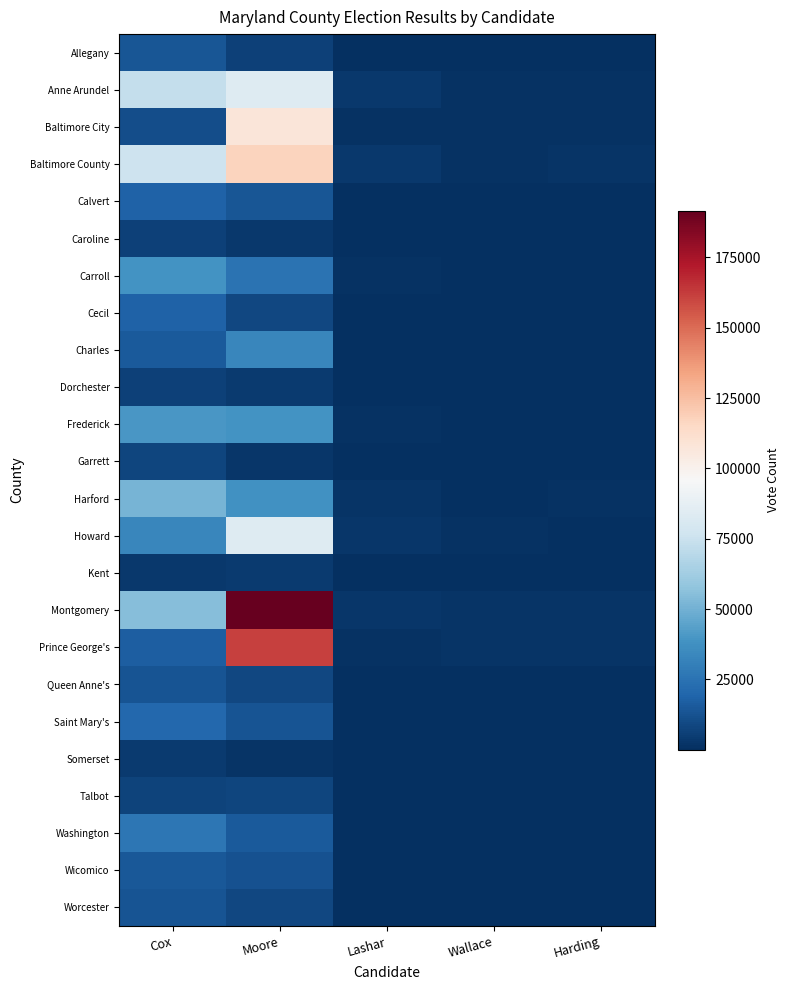

Which label corresponds to the smallest value in the chart?

Wallace